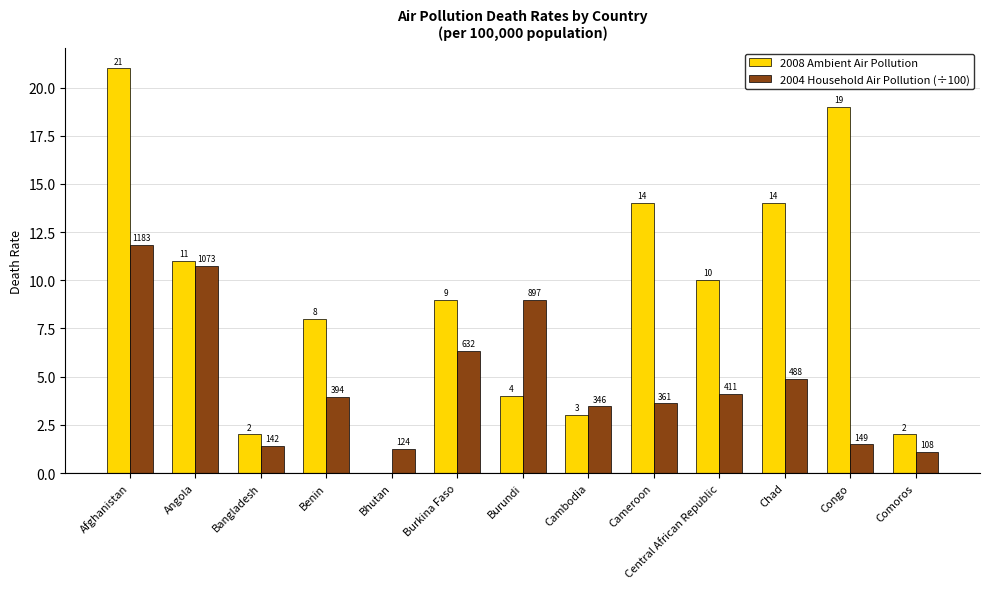

What is the label of the 6th bar from the left?

Burkina Faso